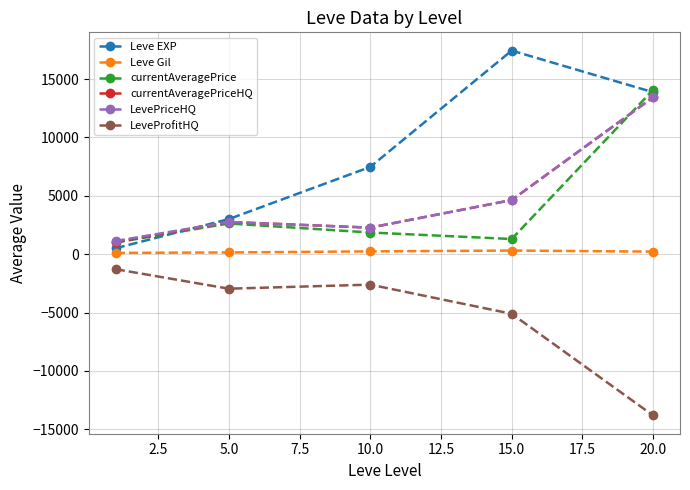

Which series has the largest total across all categories?

Leve EXP